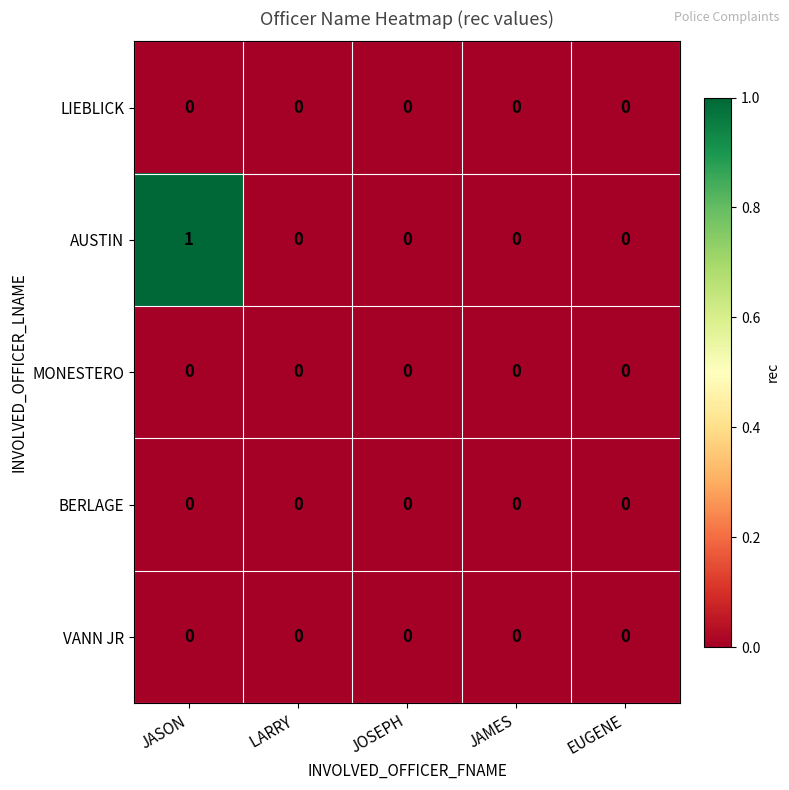

Reading right to left, transcribe all the data shown in this chart.

LIEBLICK: 0	0	0	0	0
AUSTIN: 0	0	0	0	1
MONESTERO: 0	0	0	0	0
BERLAGE: 0	0	0	0	0
VANN JR: 0	0	0	0	0